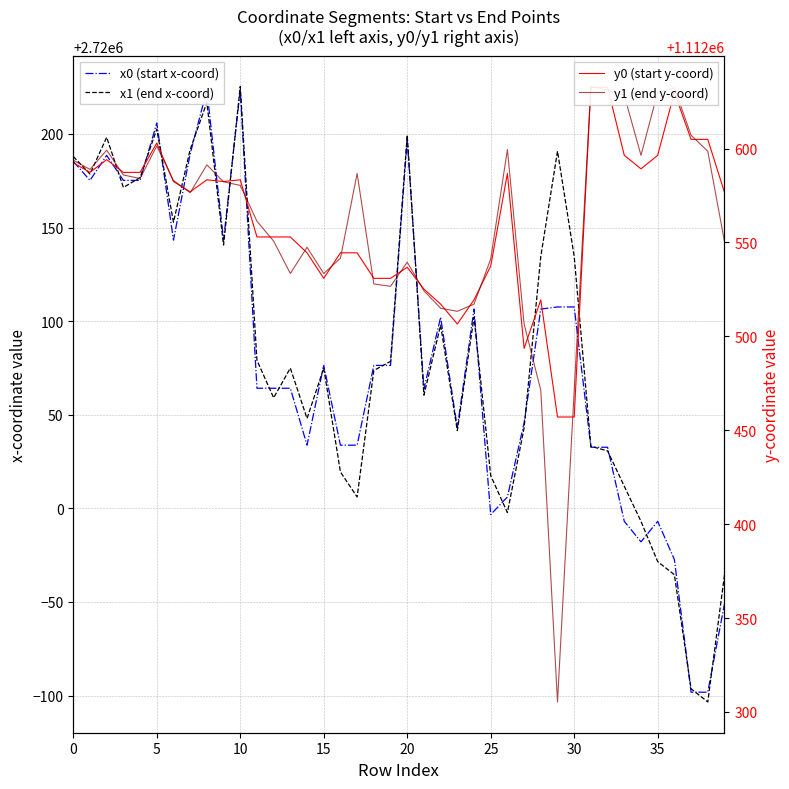

The value of x0 (start x-coord) at 39 is 747612.6. True or false?

False